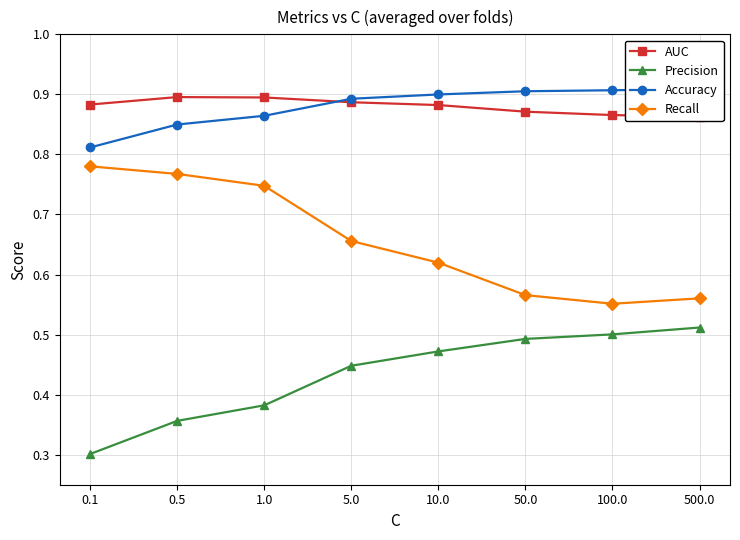

What is the label of the 7th point from the left?

100.0